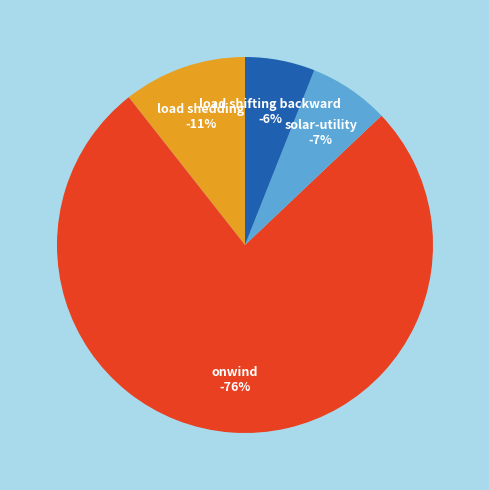

Combined, do load shifting backward and solar-utility account for over 50%?

No